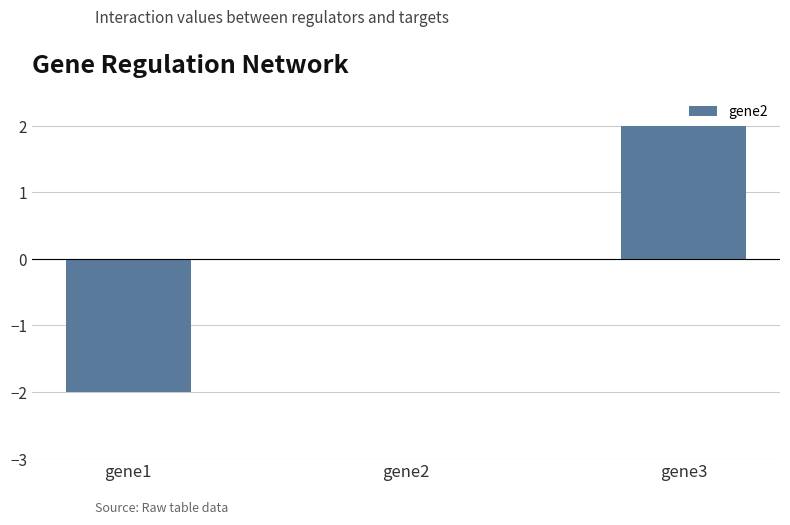

Is it true that the value at gene1 is -1?

False